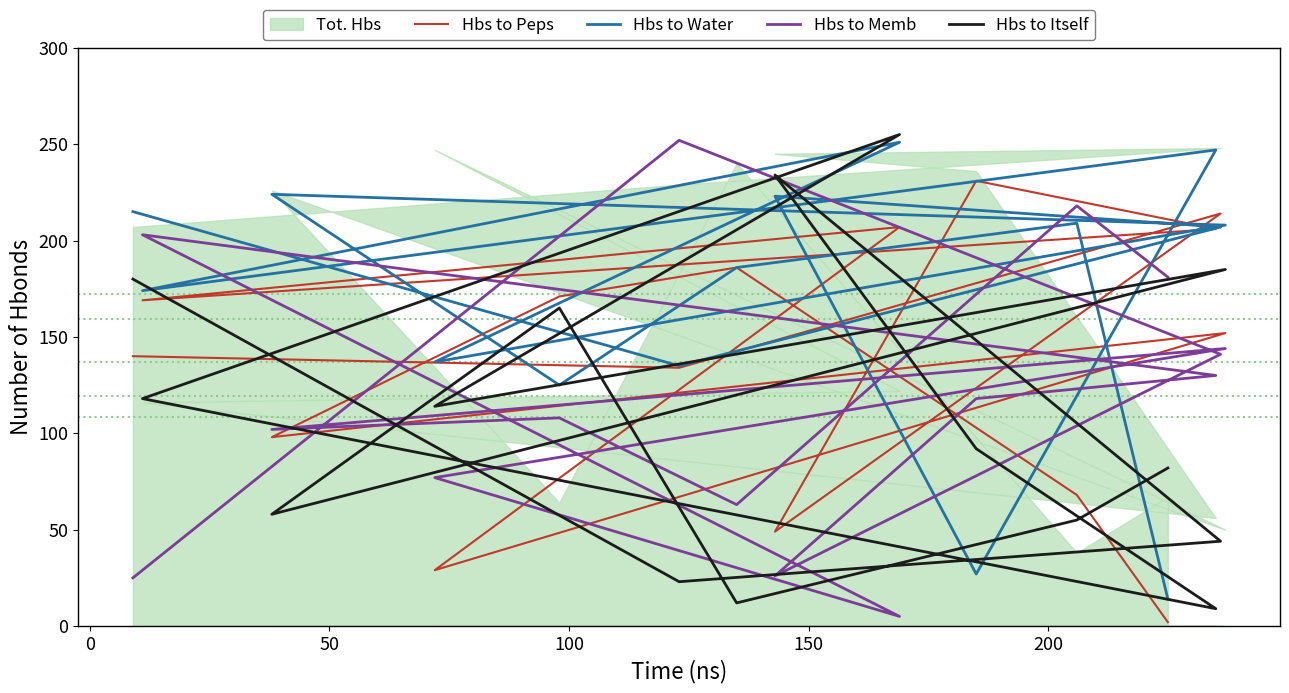

What is the label of the 13th point from the right?

50